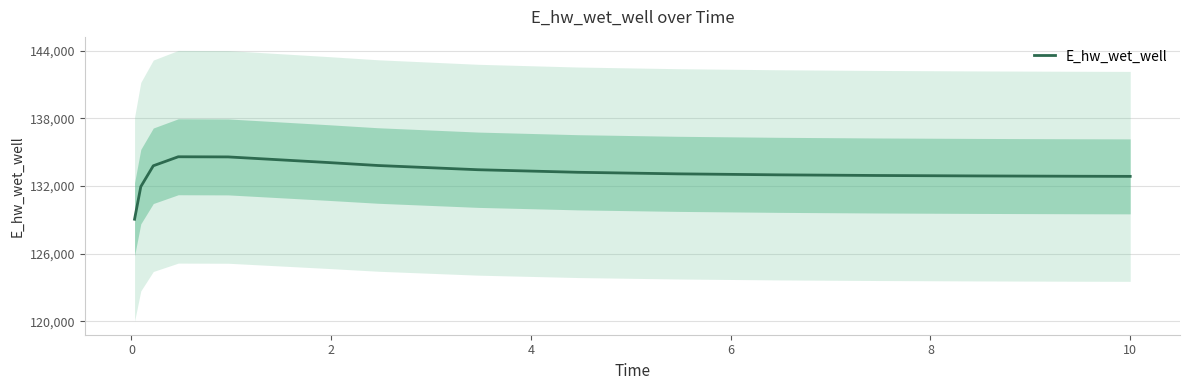

What is the maximum value shown in the chart?

134587.5